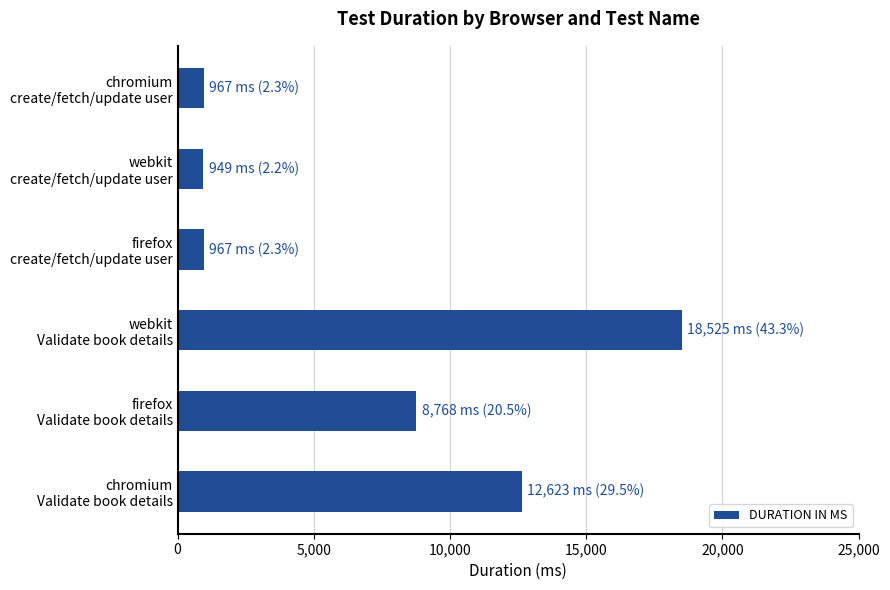

What is the smallest value displayed?

949